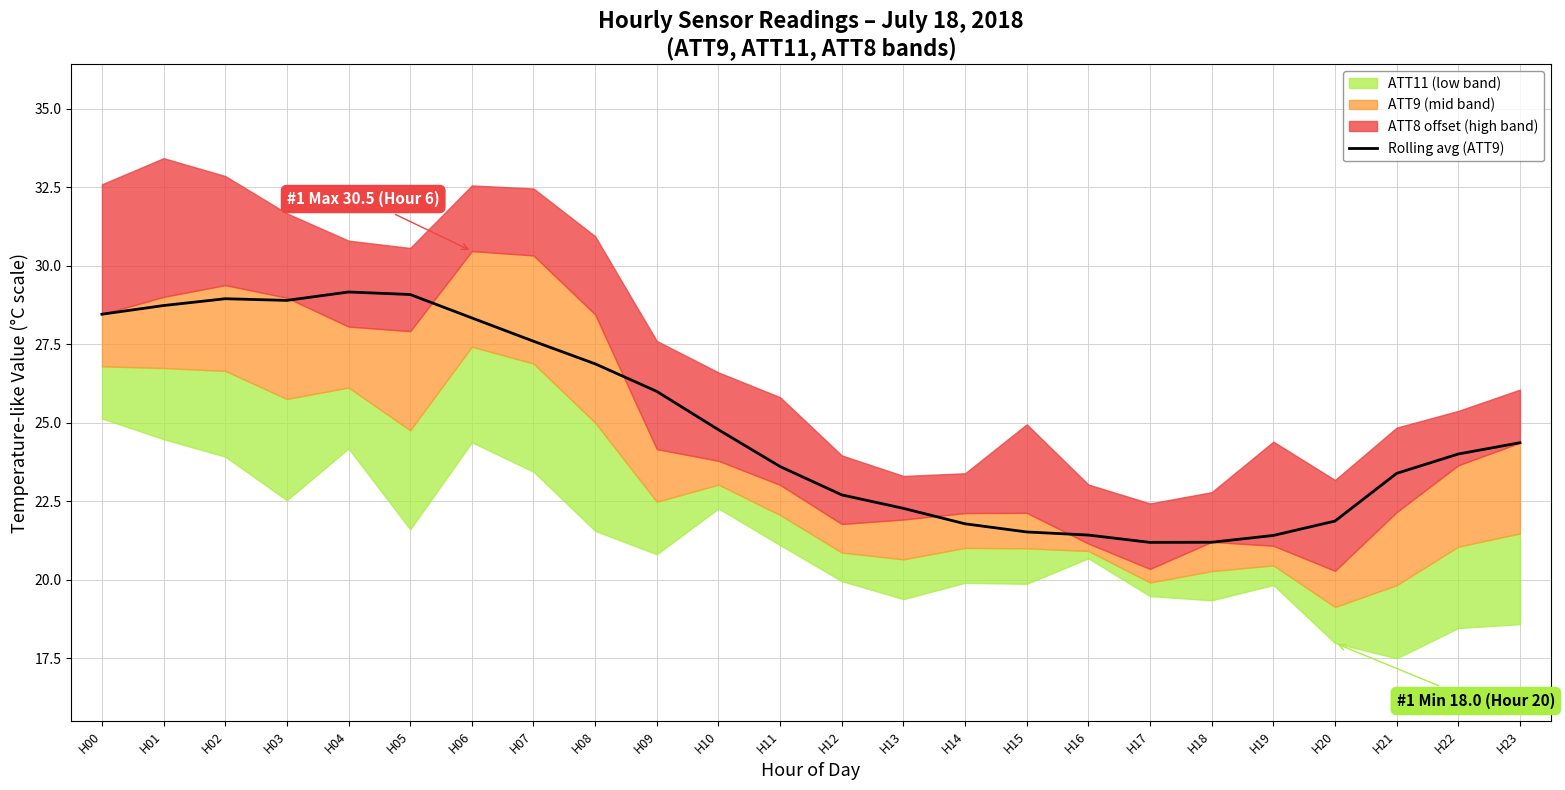

What is the value of the 15th point from the left?

21.8